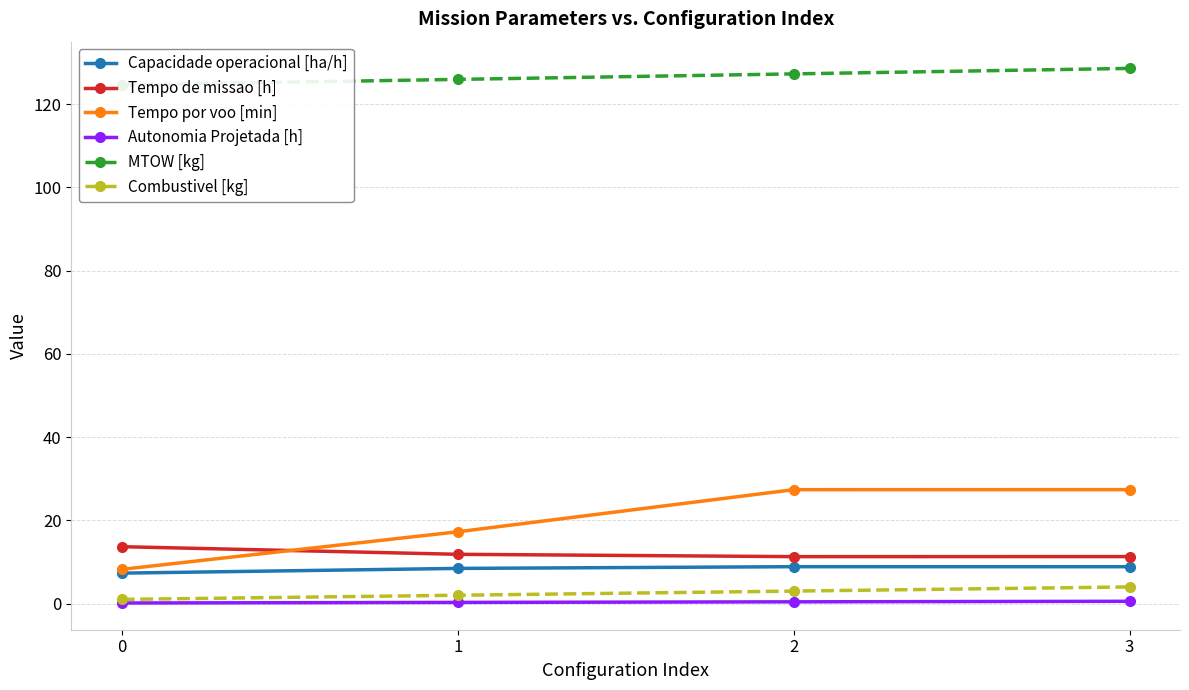

What is the value of the Autonomia Projetada [h] point at the 3rd from the left?

0.4